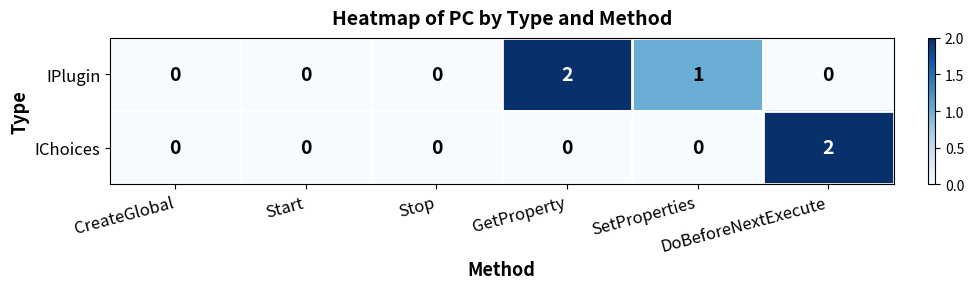

Count the IChoices values in the range 0 to 1.

5